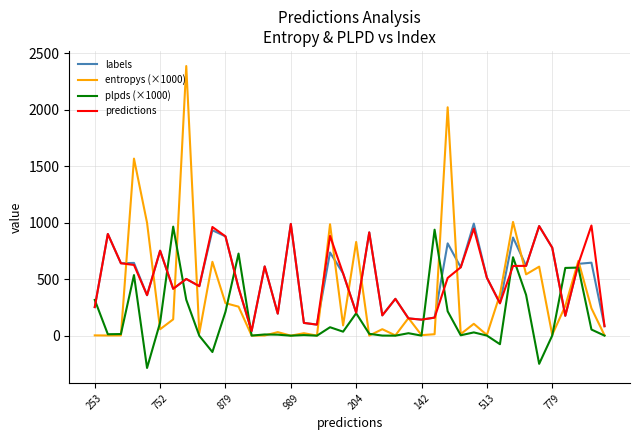

What is the minimum value shown in the chart?

-285.8